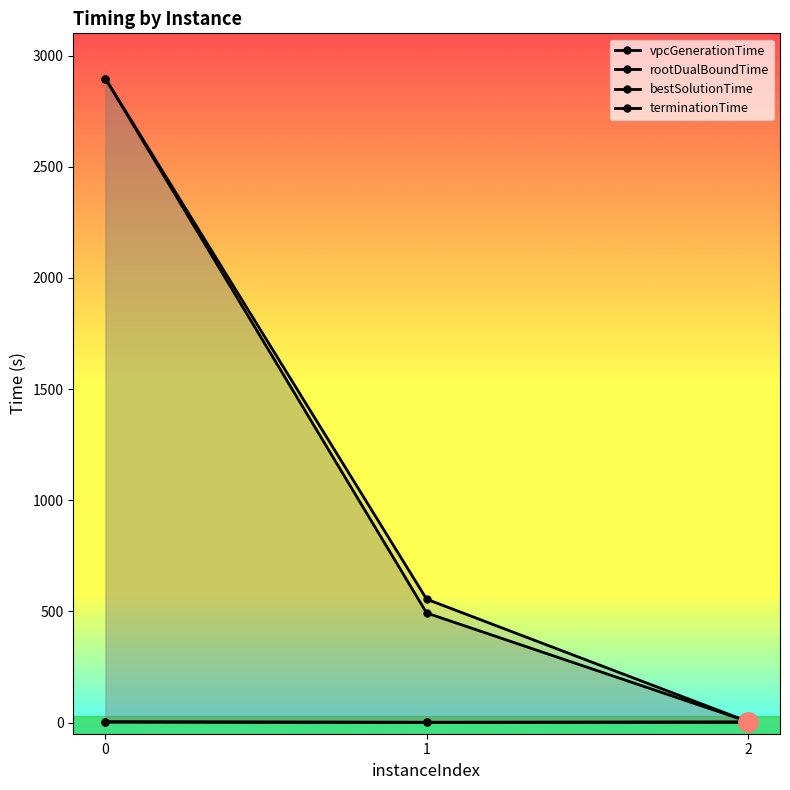

What is the difference between the maximum and second lowest values in the rootDualBoundTime series?

0.8